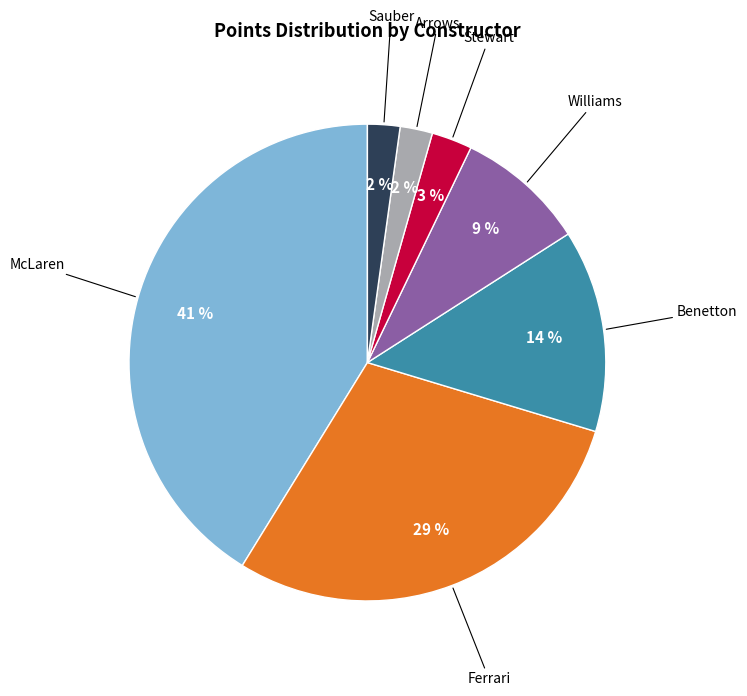

Is it true that Williams is 9% of the pie?

True